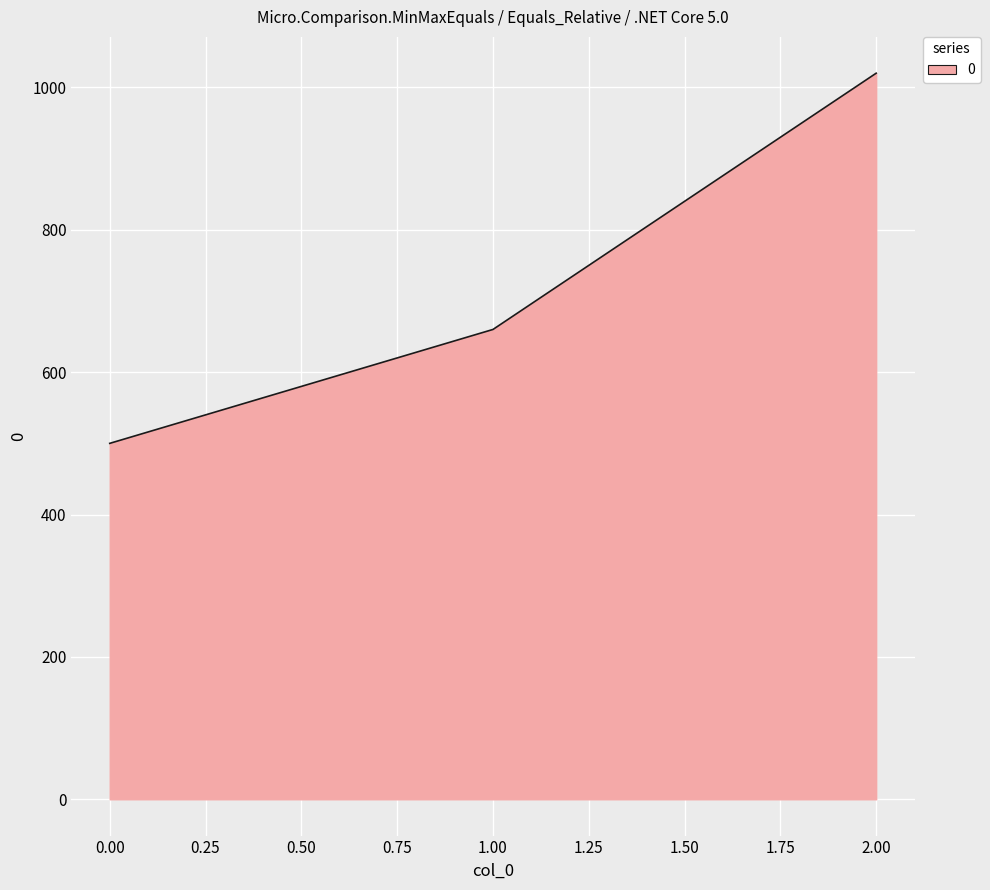

At which label is the value closest to 760?

1.00